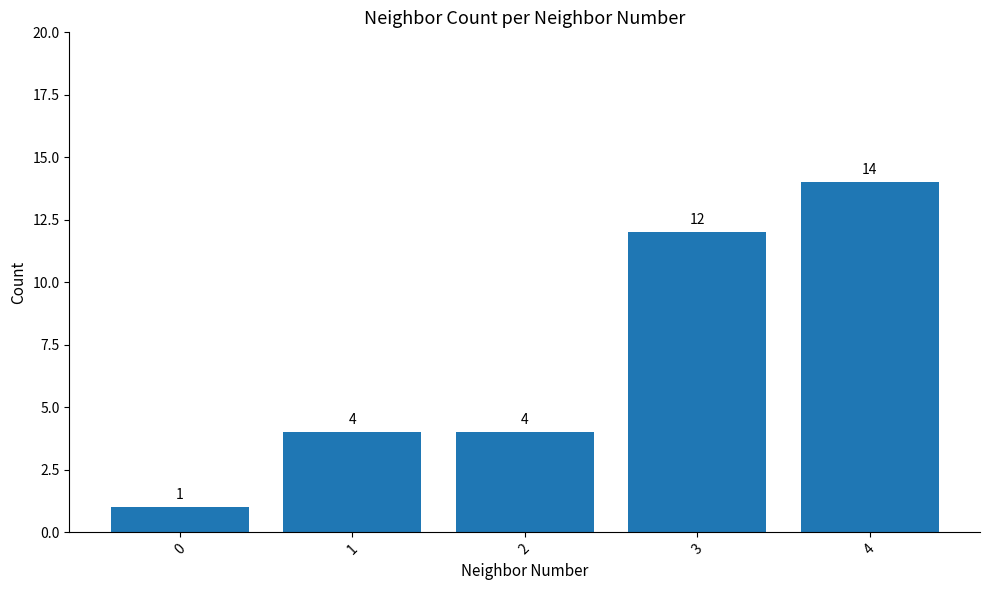

Reading right to left, list all the values displayed in this chart.

4=14	3=12	2=4	1=4	0=1